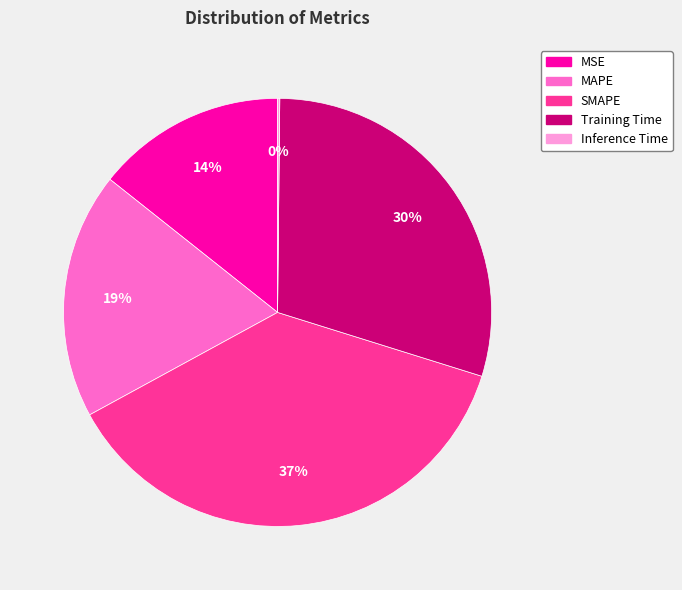

Which has a higher value, SMAPE or Training Time?

SMAPE